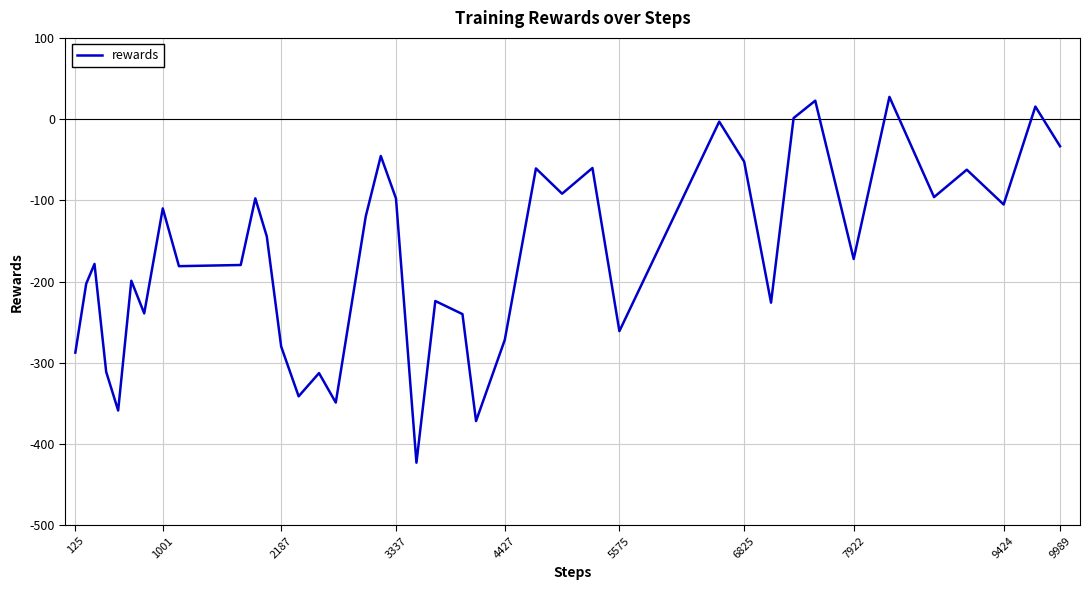

What is the minimum value shown in the chart?

-423.0